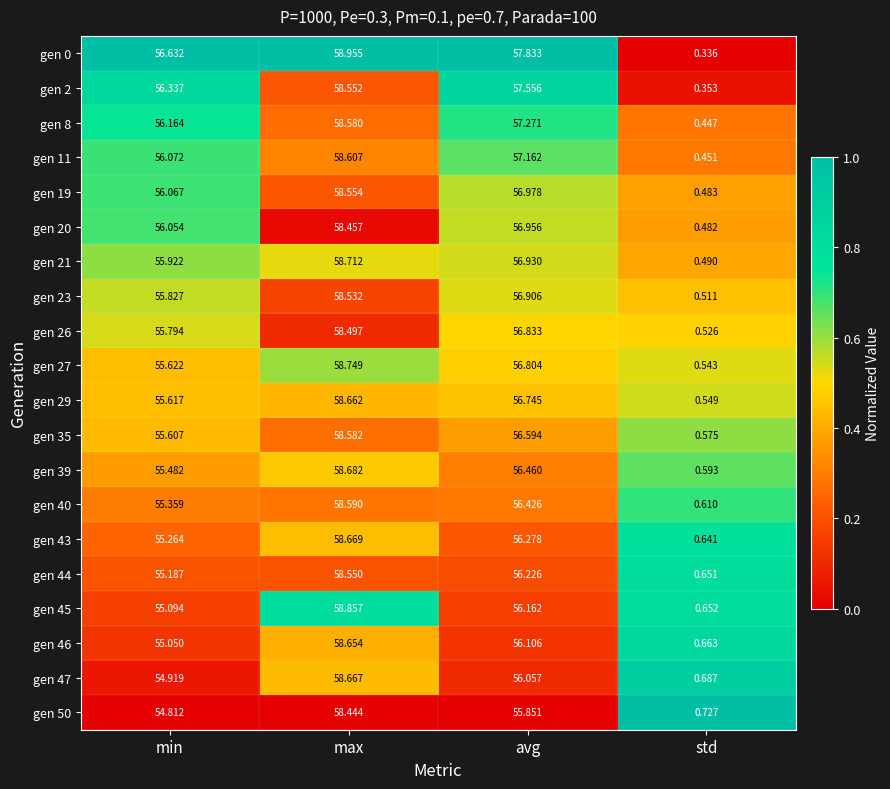

At which label is gen 20 closest to 29?

min